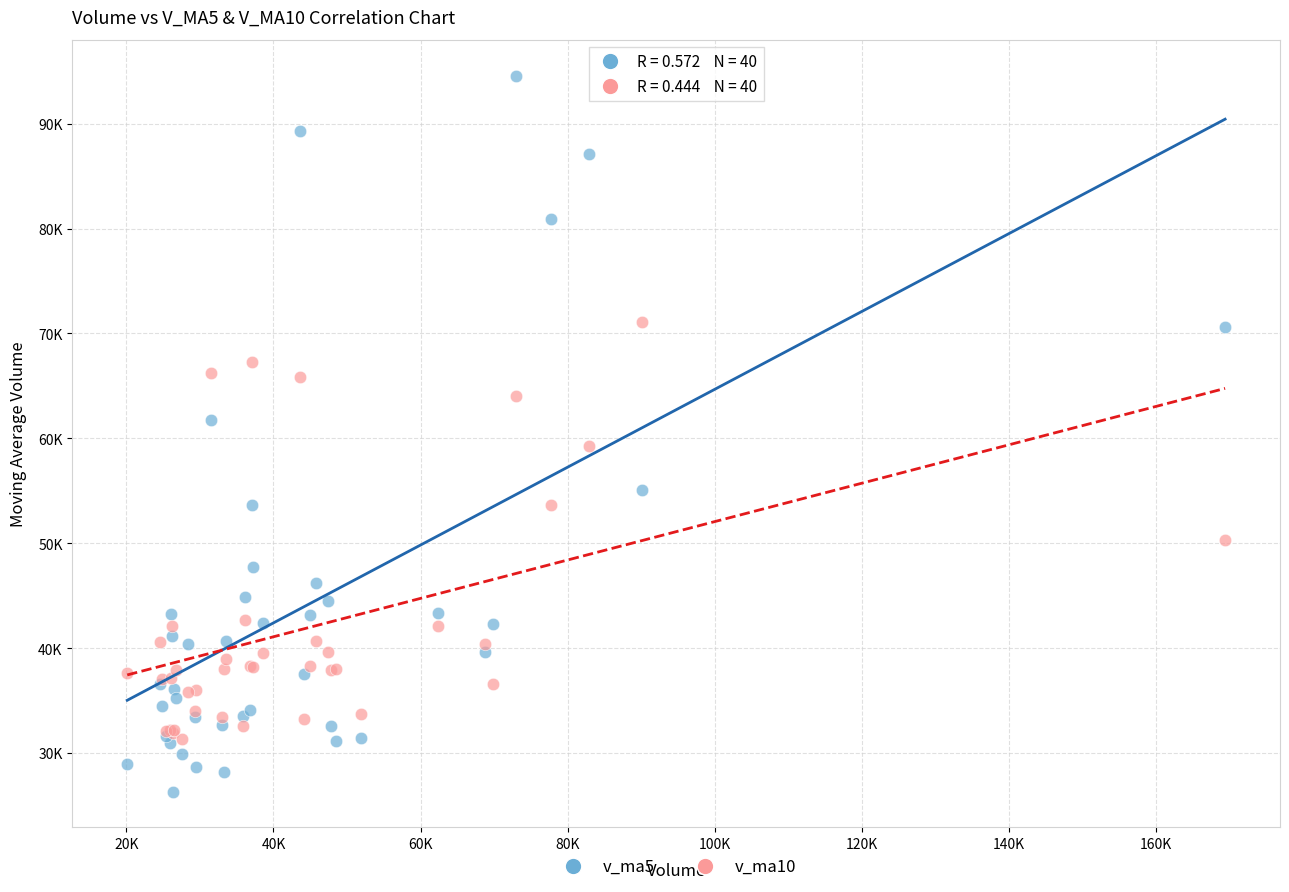

What are all the series names shown in the legend?

v_ma5, v_ma10